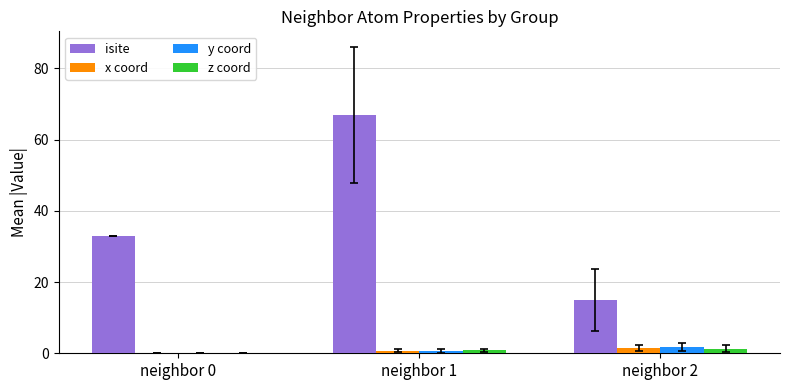

At which category is the sum across all series the highest?

neighbor 1